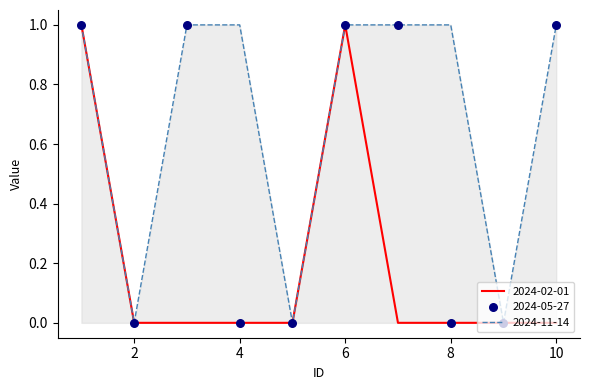

What are all the series names shown in the legend?

2024-02-01, 2024-05-27, 2024-11-14